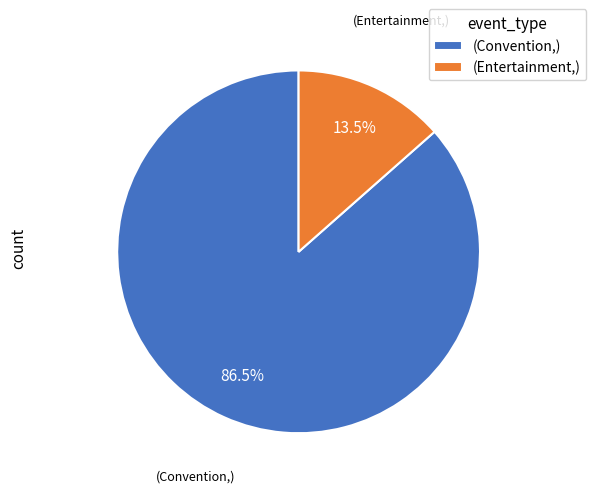

Does any single category account for the majority?

Yes